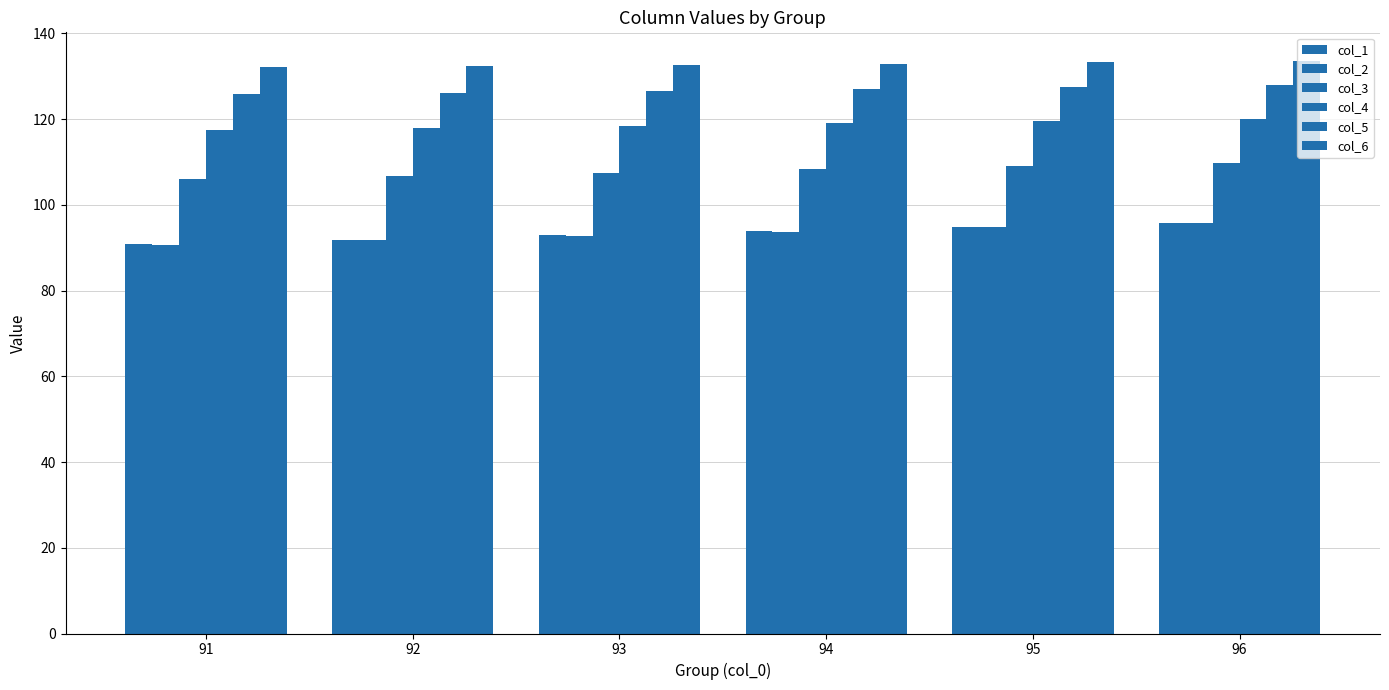

Count the number of data series in this chart.

6